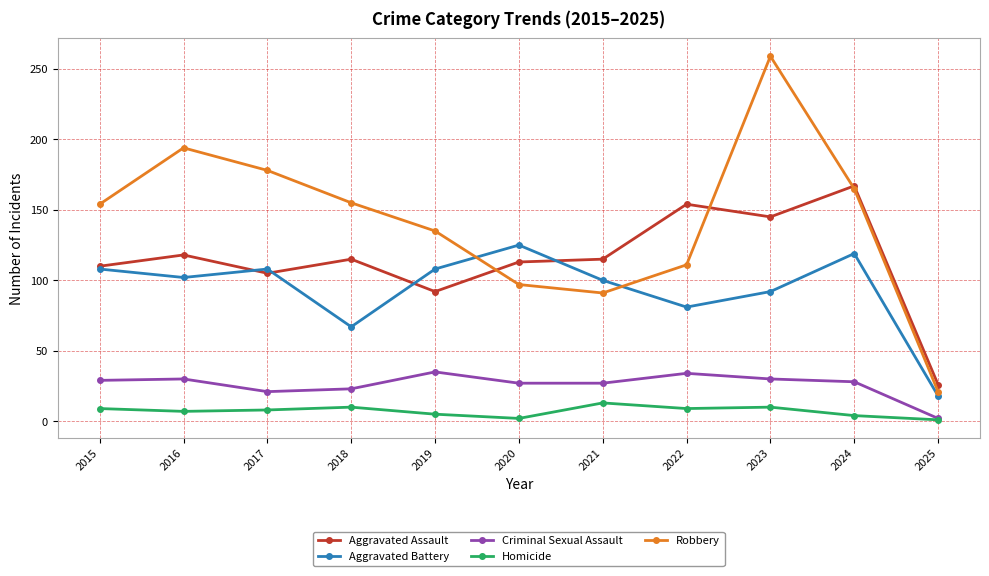

Which category has the highest value across all series?

2023